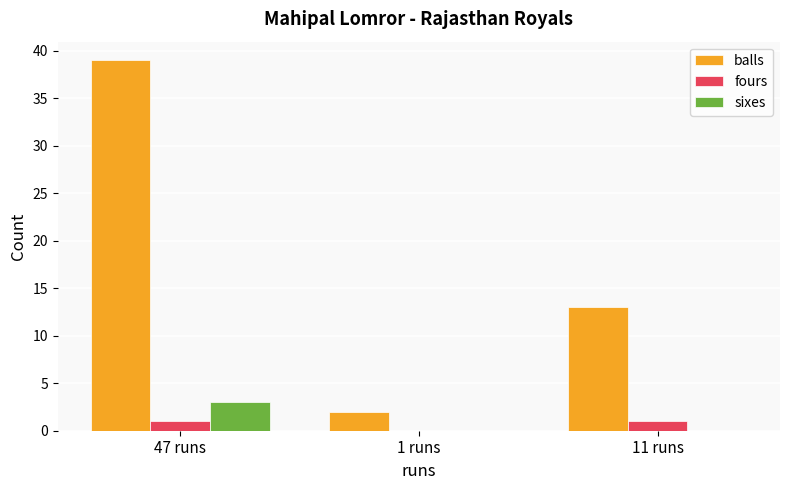

At which label is balls closest to 20?

11 runs